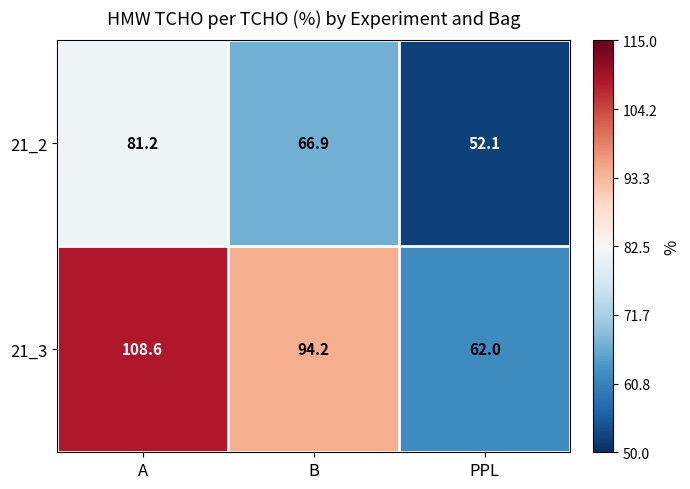

The 21_3 series shows 108.6 at A. True or false?

True